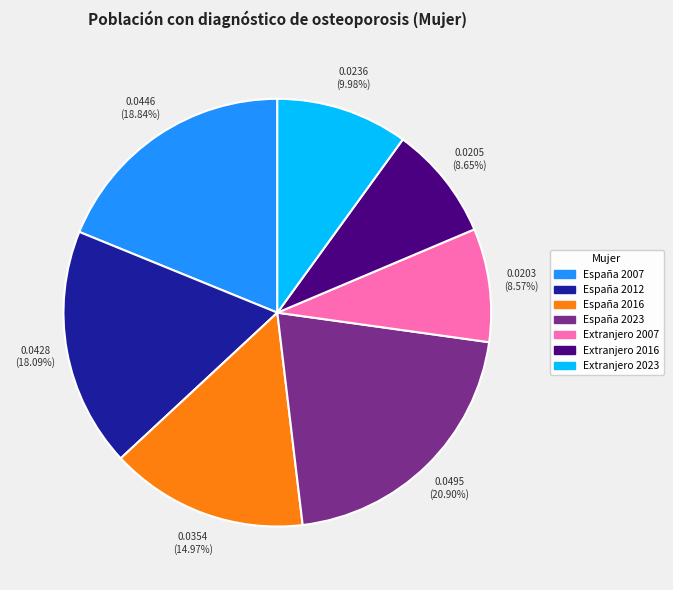

Does España 2012 represent more than half of the total?

No